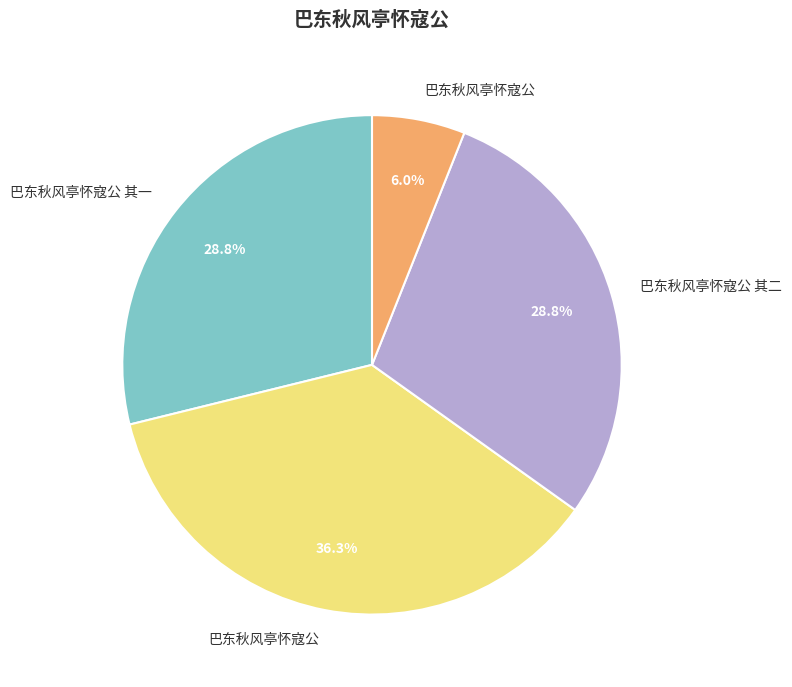

Is there a majority slice in this chart?

No